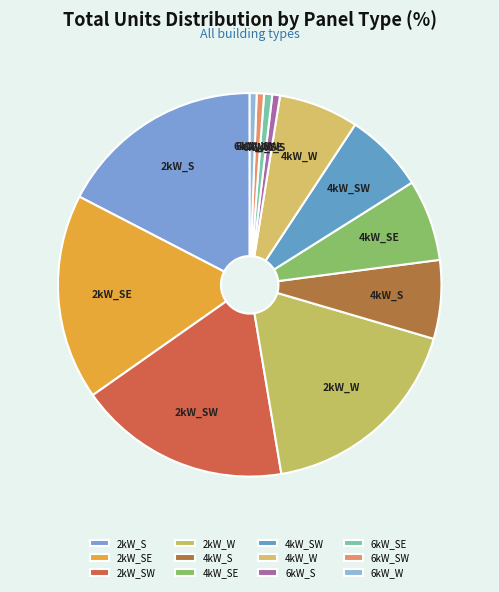

Is 6kW_SE the majority of the pie?

No